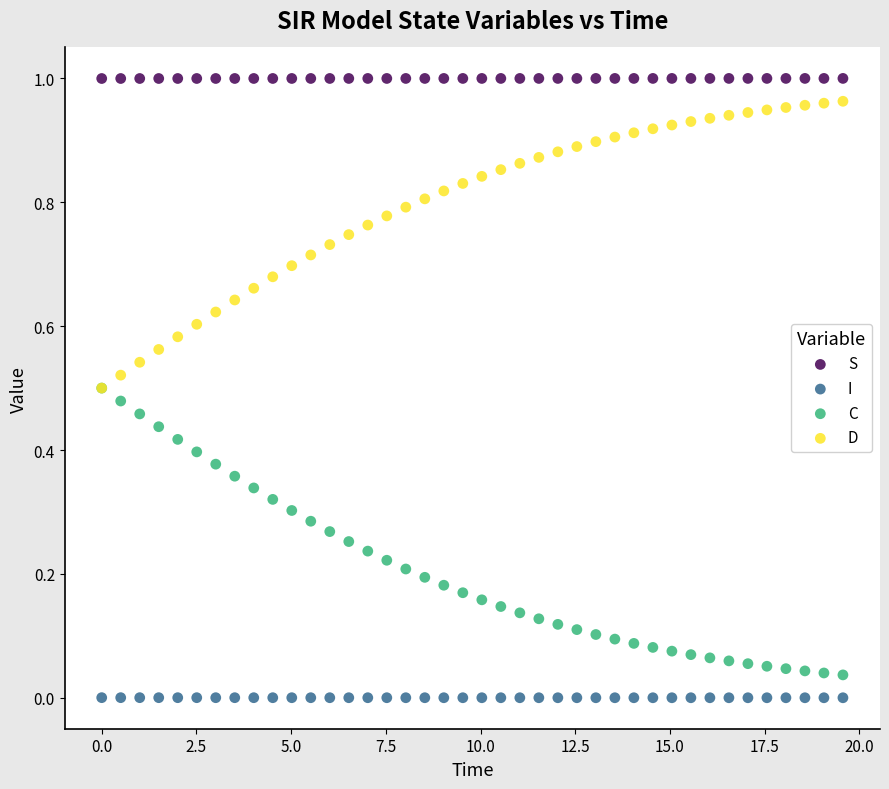

Which series reaches the minimum Y coordinate?

I